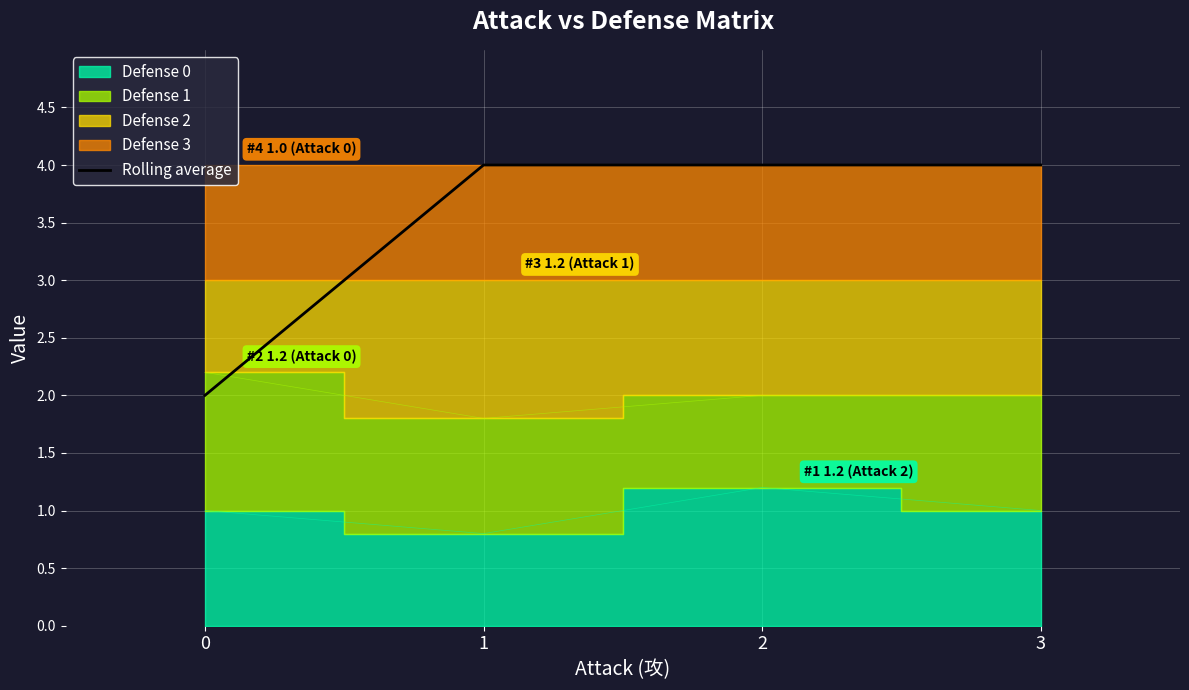

What is the difference between the maximum and minimum values?

2